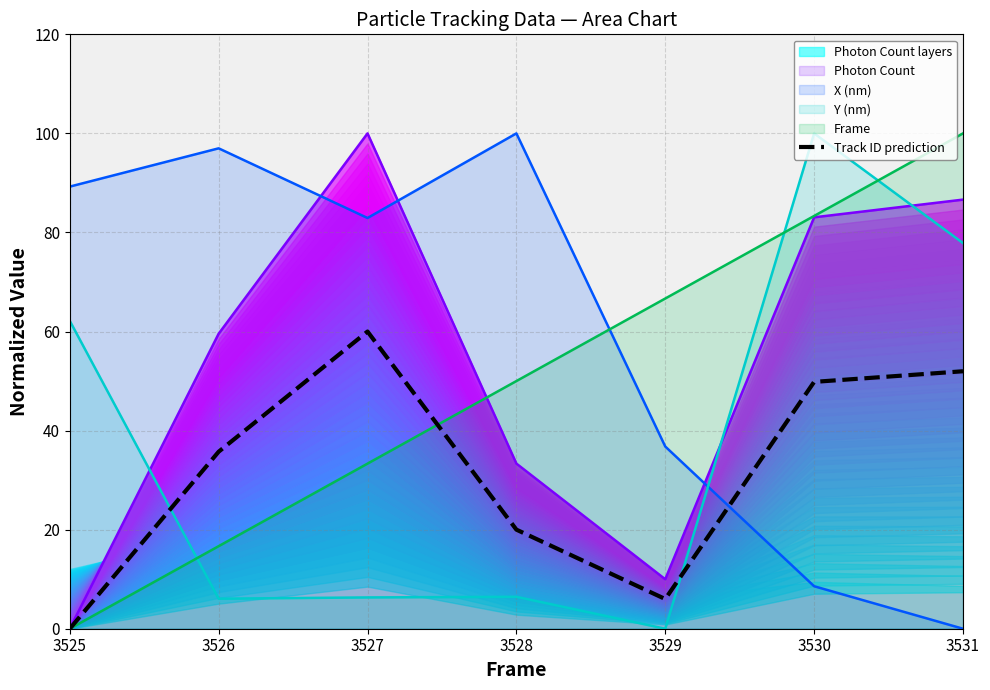

What is the sum of all Y (nm) line values?

258.8